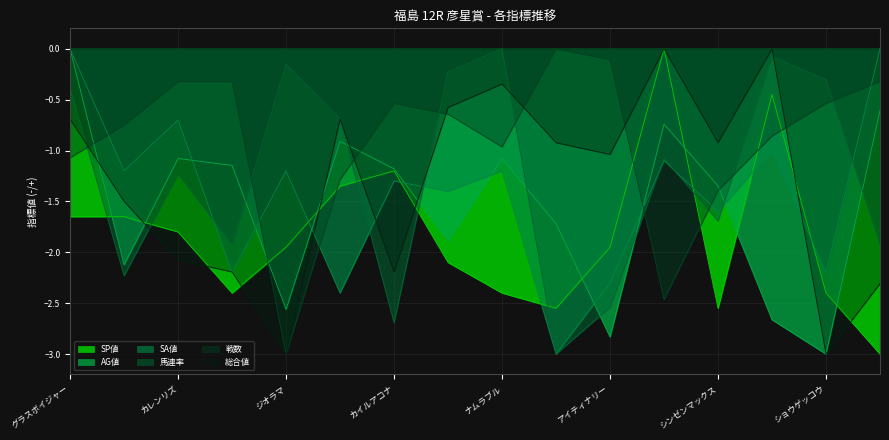

Does the chart display data point markers on the line(s)?

No